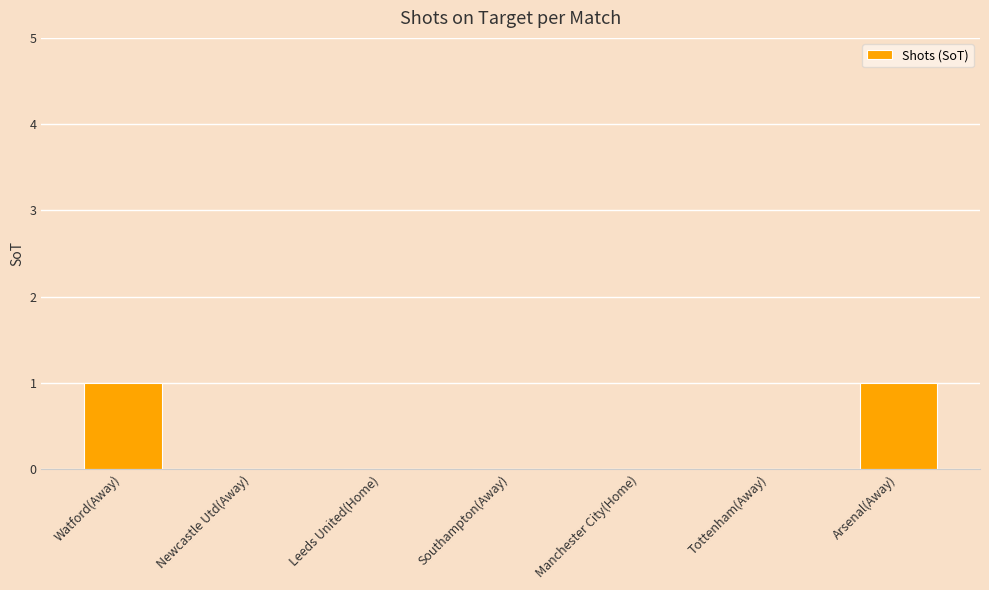

What is the greatest value displayed?

1